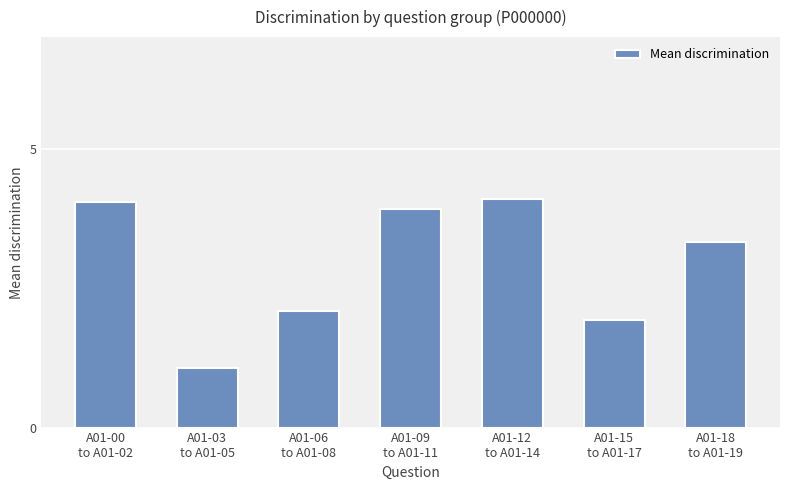

What is the difference between the values at A01-12
to A01-14 and A01-09
to A01-11?

0.2